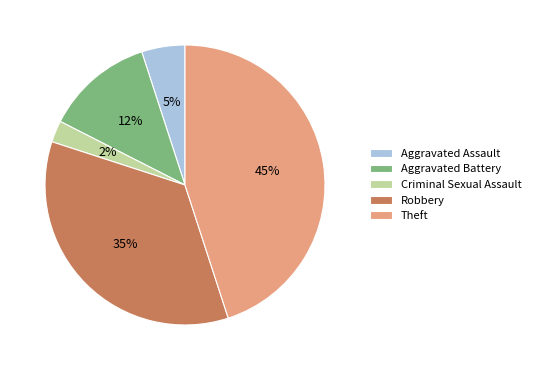

To the nearest percent, what is the average slice percentage?

20%